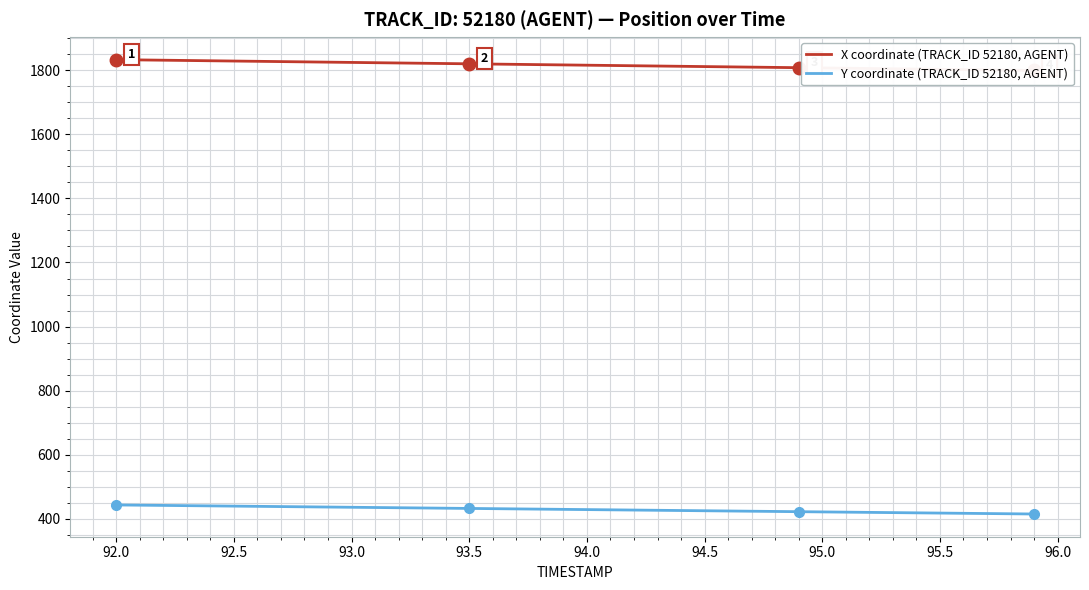

True or false: Y coordinate (TRACK_ID 52180, AGENT) has more than 2 points higher than both neighbors.

False